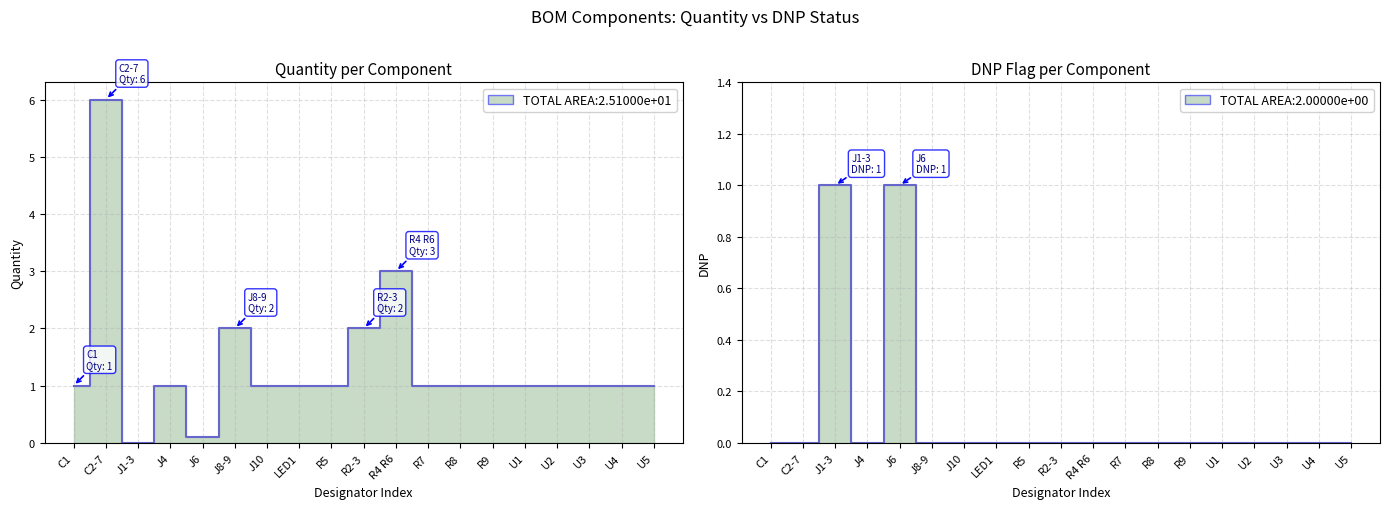

What is the highest value of the DNP series?

1.0